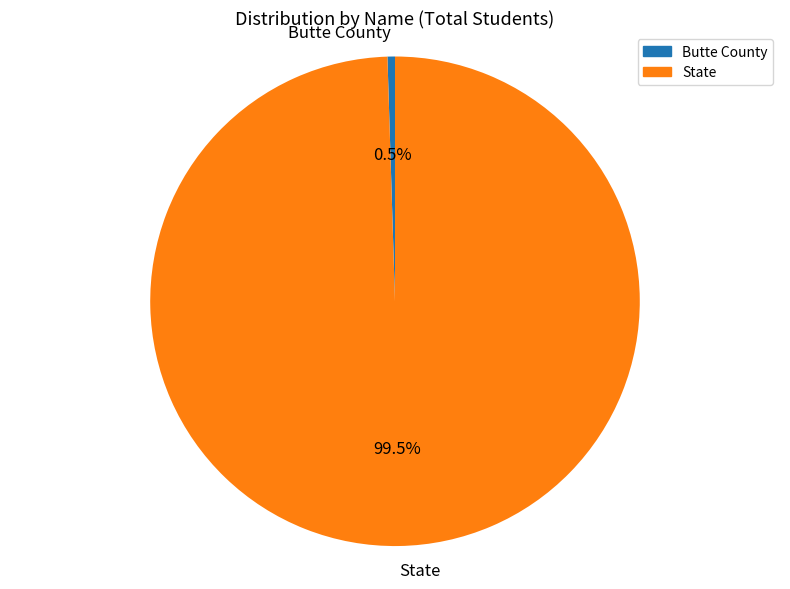

Rank the categories by value from highest to lowest.

State, Butte County